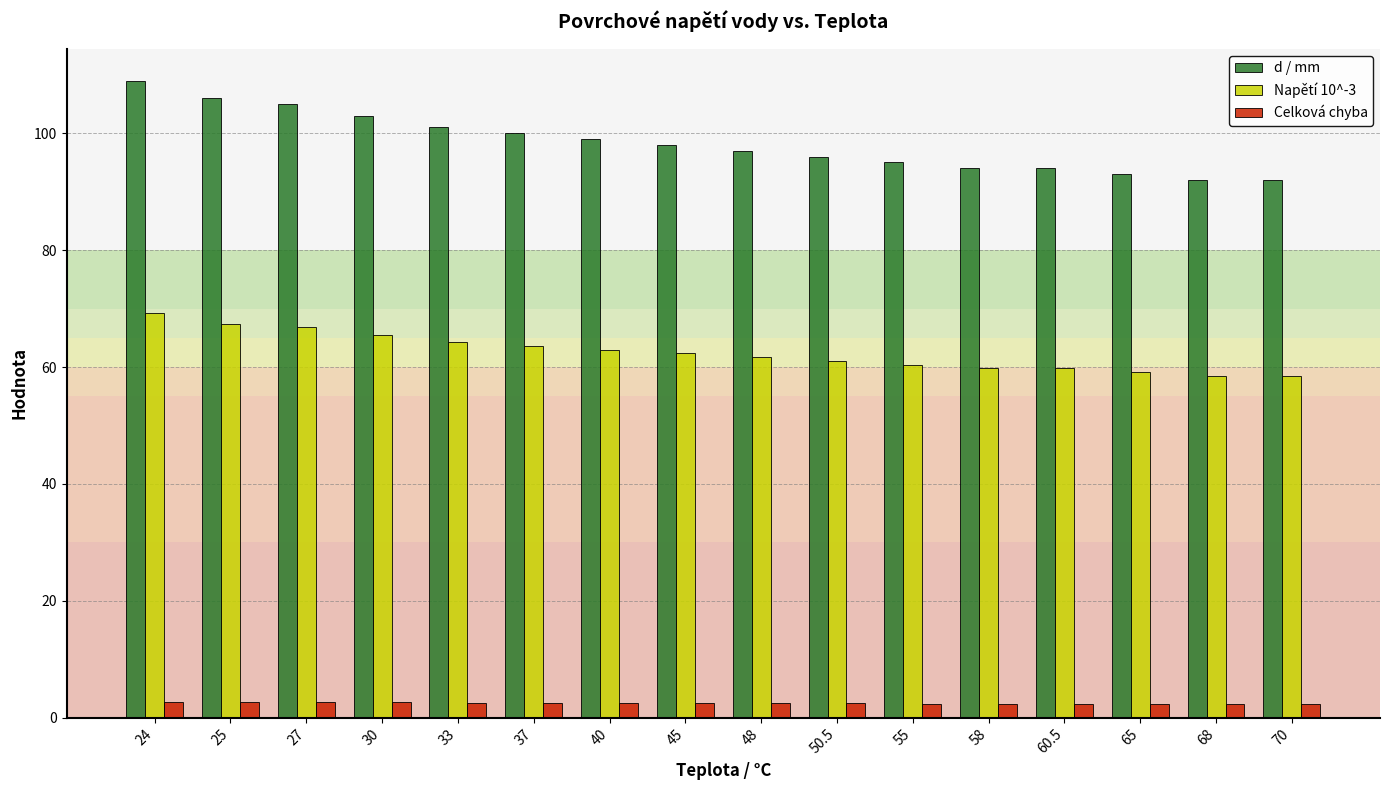

Is it true that d / mm equals 138.1 at 37?

False